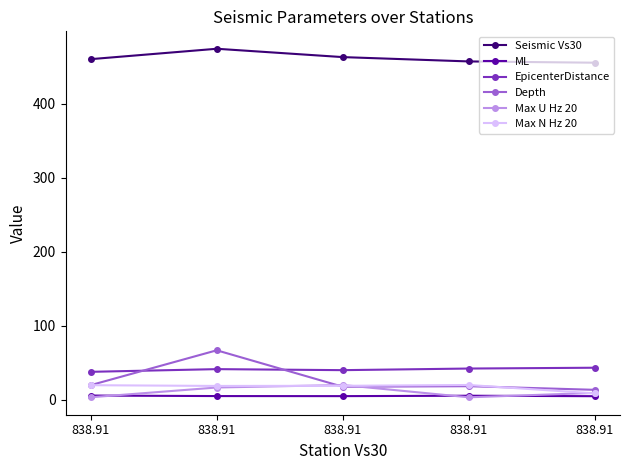

How many interior local peaks does the Max U Hz 20 series have?

1